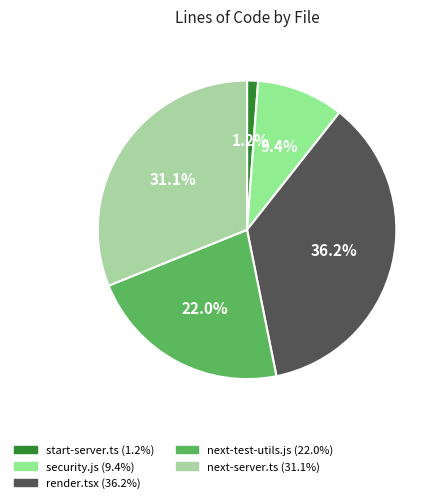

Is there a majority slice in this chart?

No